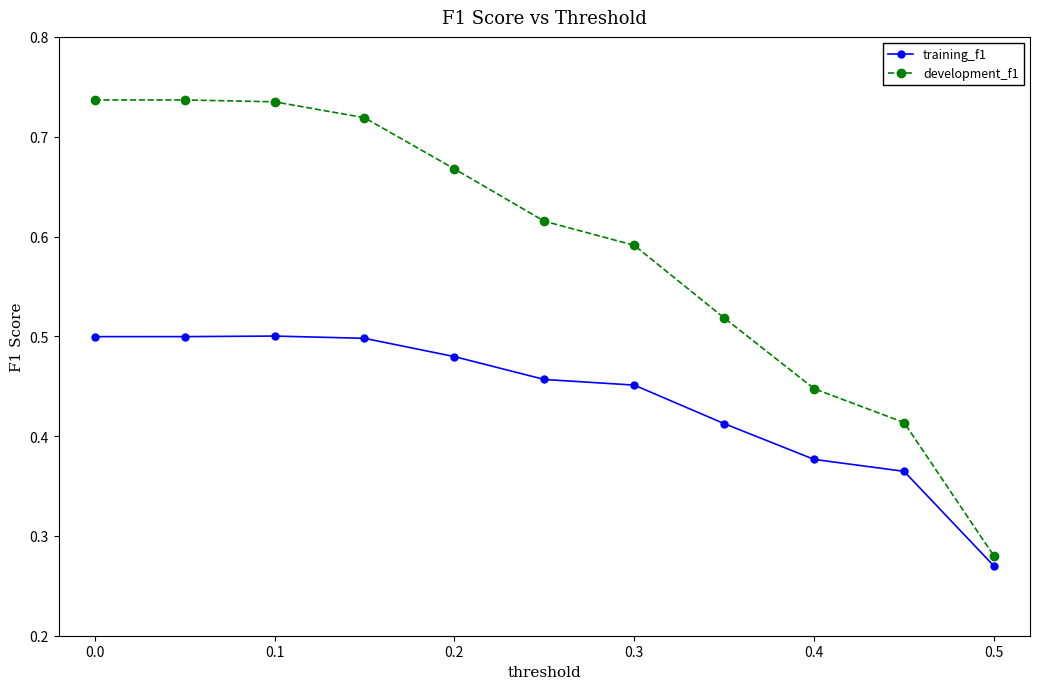

What is the sum of all training_f1 values?

4.8